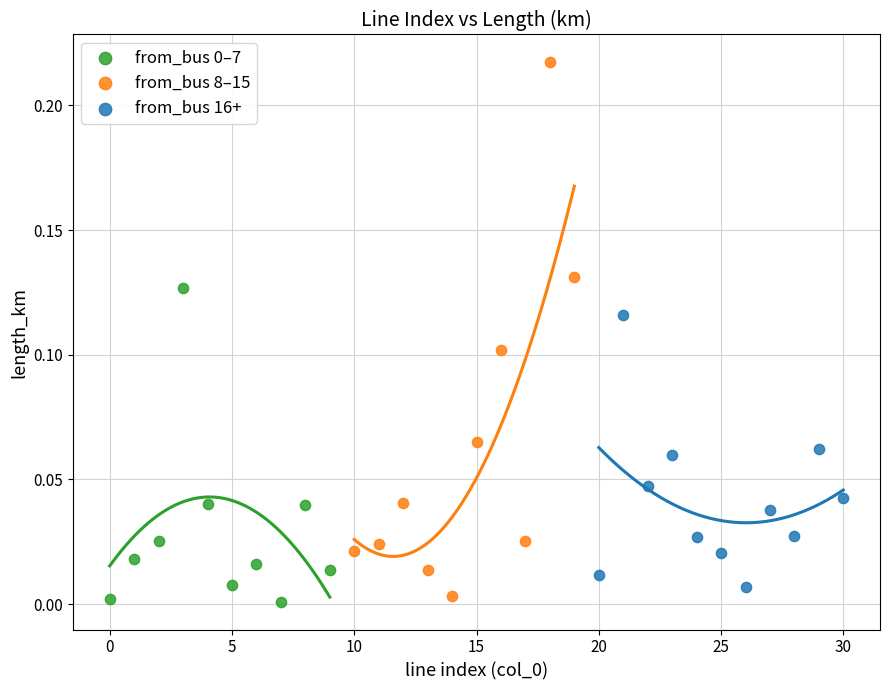

Which series has the largest Y range (max minus min)?

from_bus 8–15